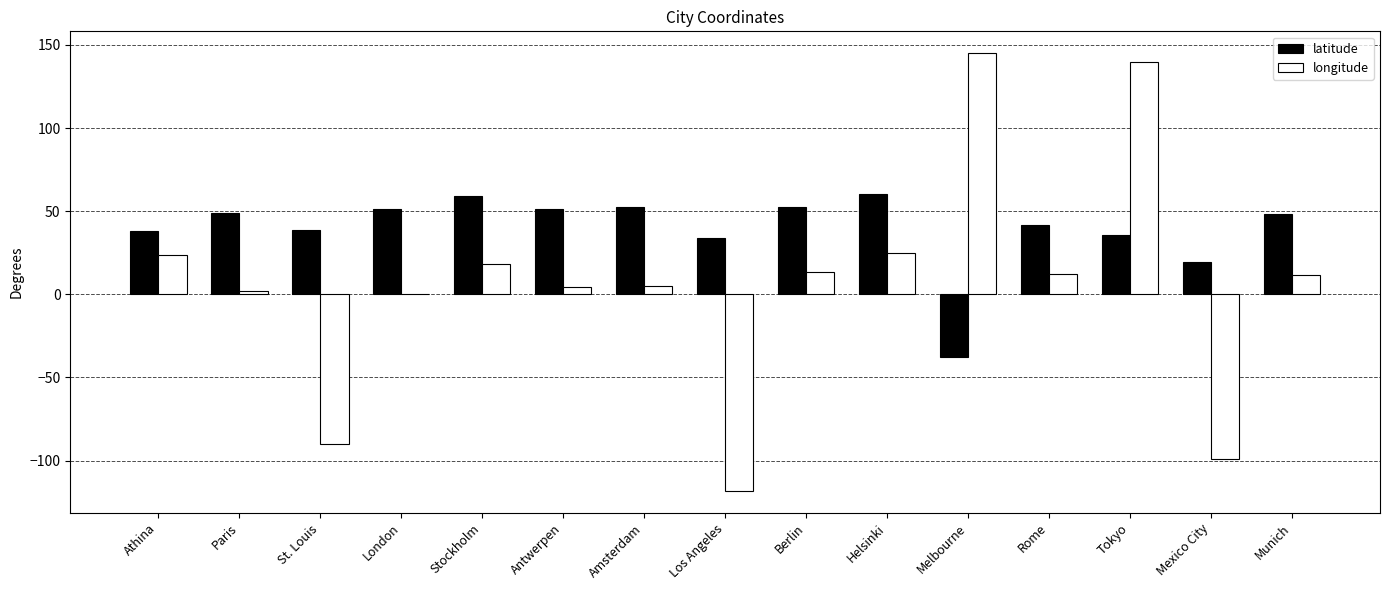

What is the greatest value displayed?

145.0